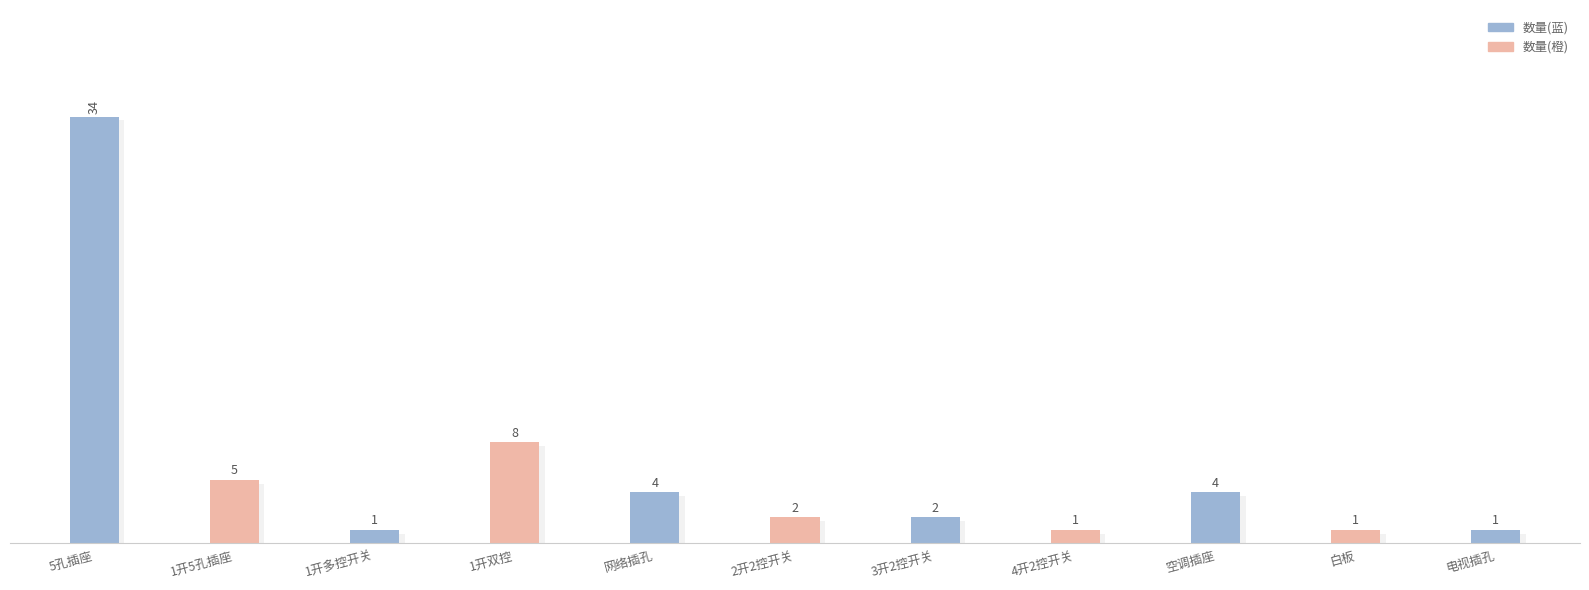

What is the label of the 10th bar from the left?

白板